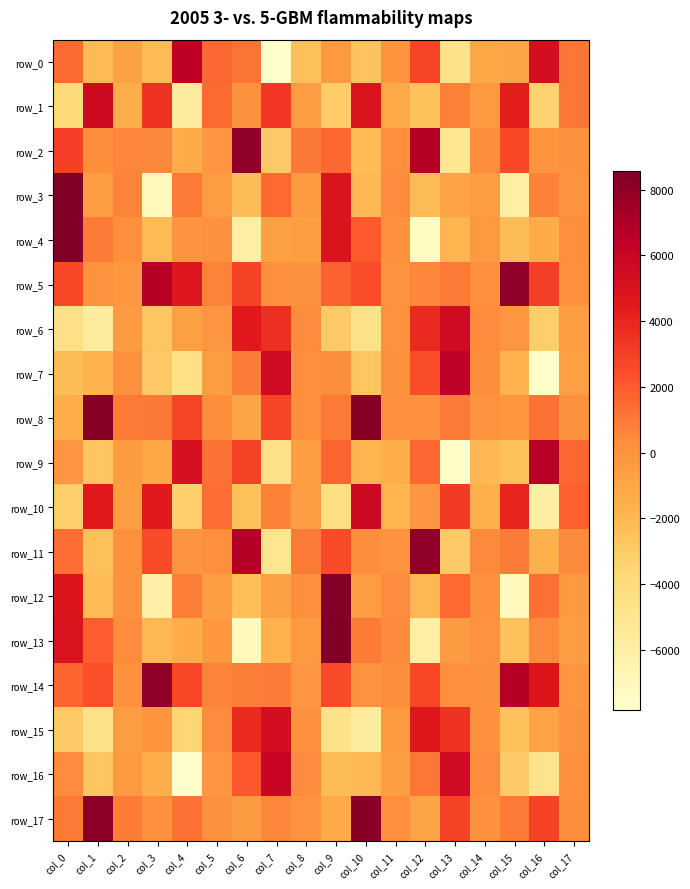

At which label does row_5 first exceed 951?

col_0